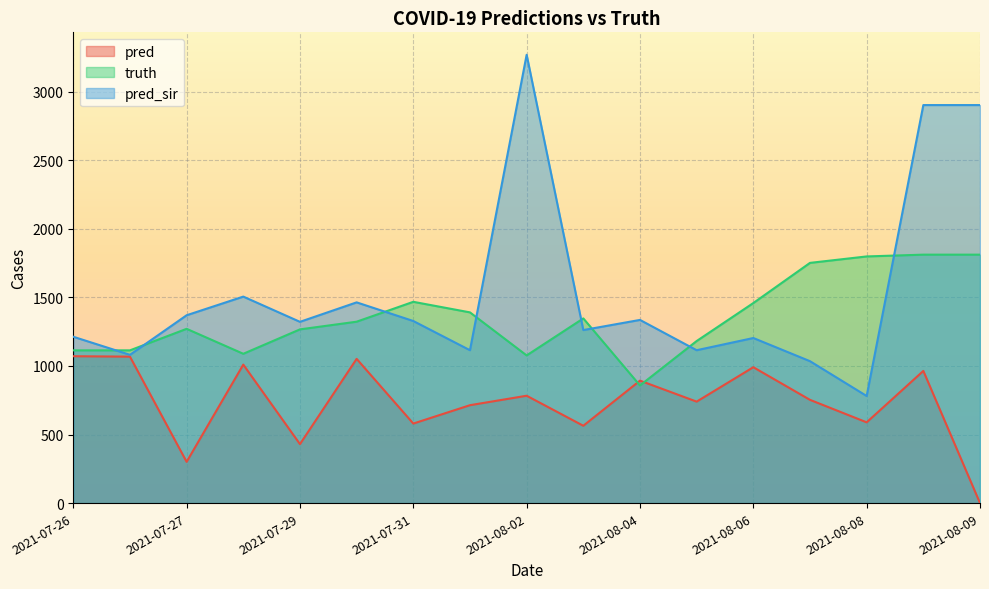

How many data points does each series have?

17